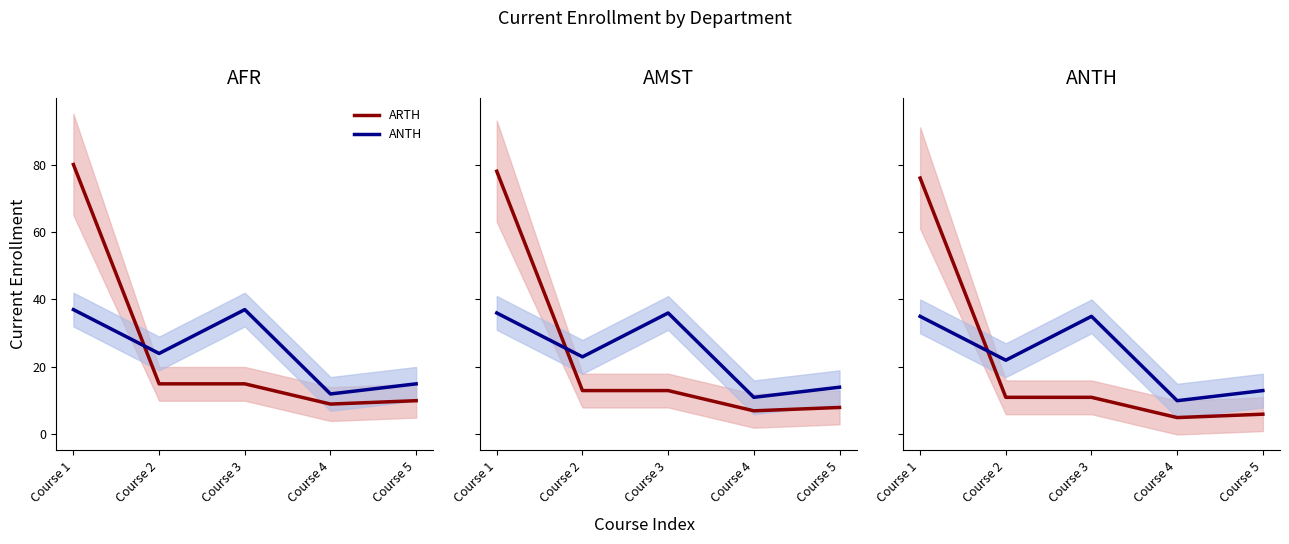

How many data points in ARTH are above 11?

1